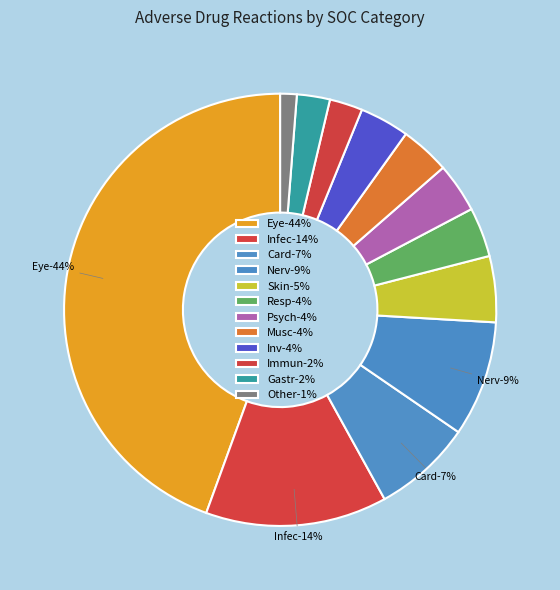

Is it true that Inv is 1% of the pie?

False